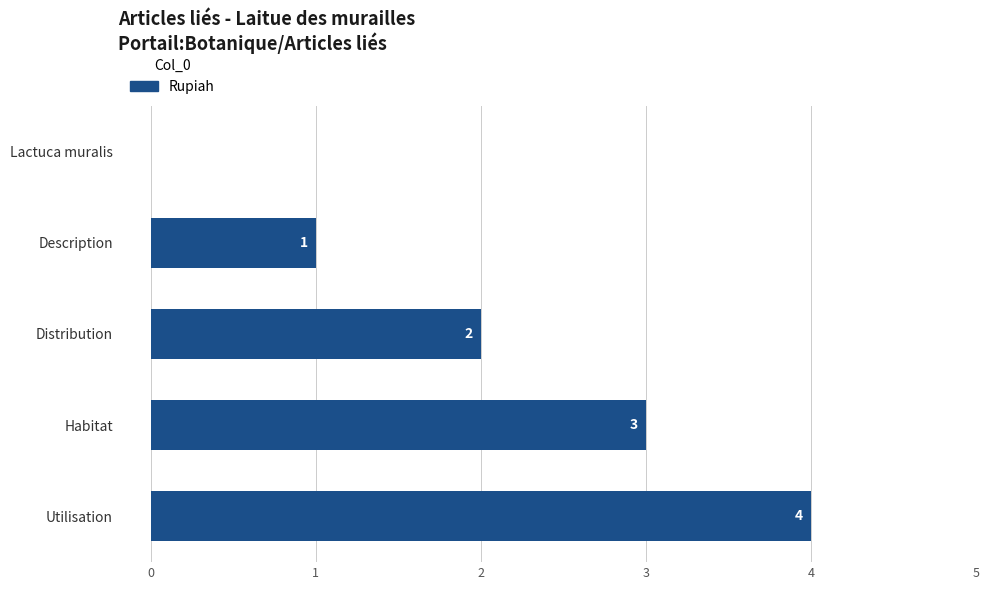

What is the sum of all values?

10